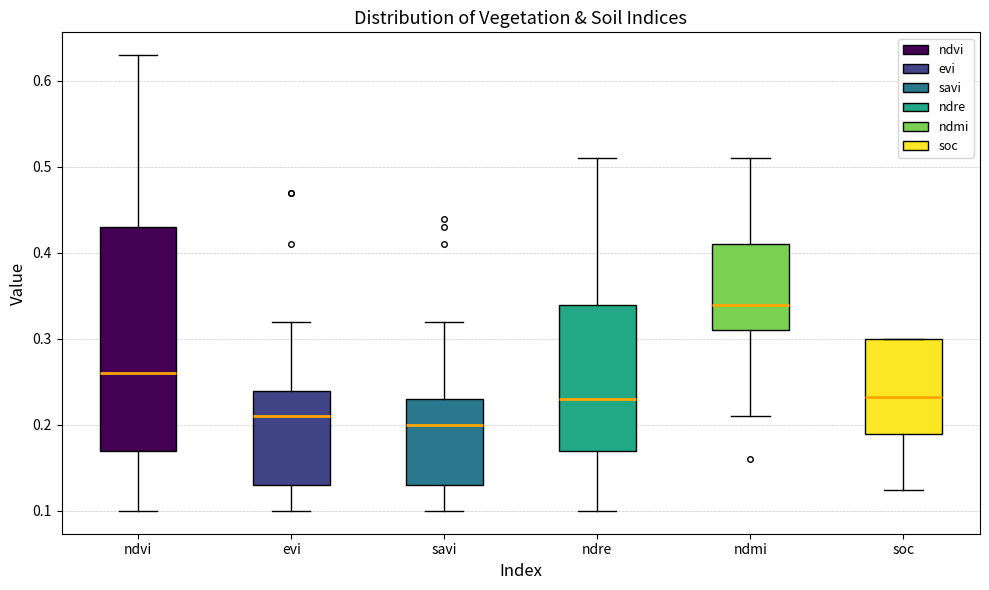

Which box has the highest median line?

ndmi